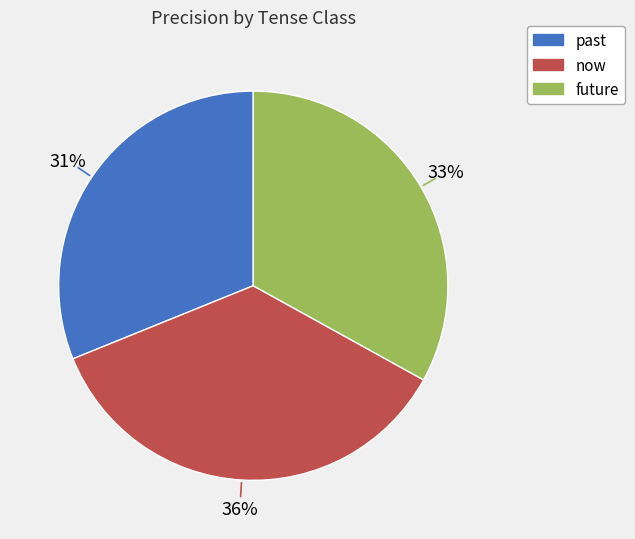

Do now and future together represent more than half of the pie?

Yes